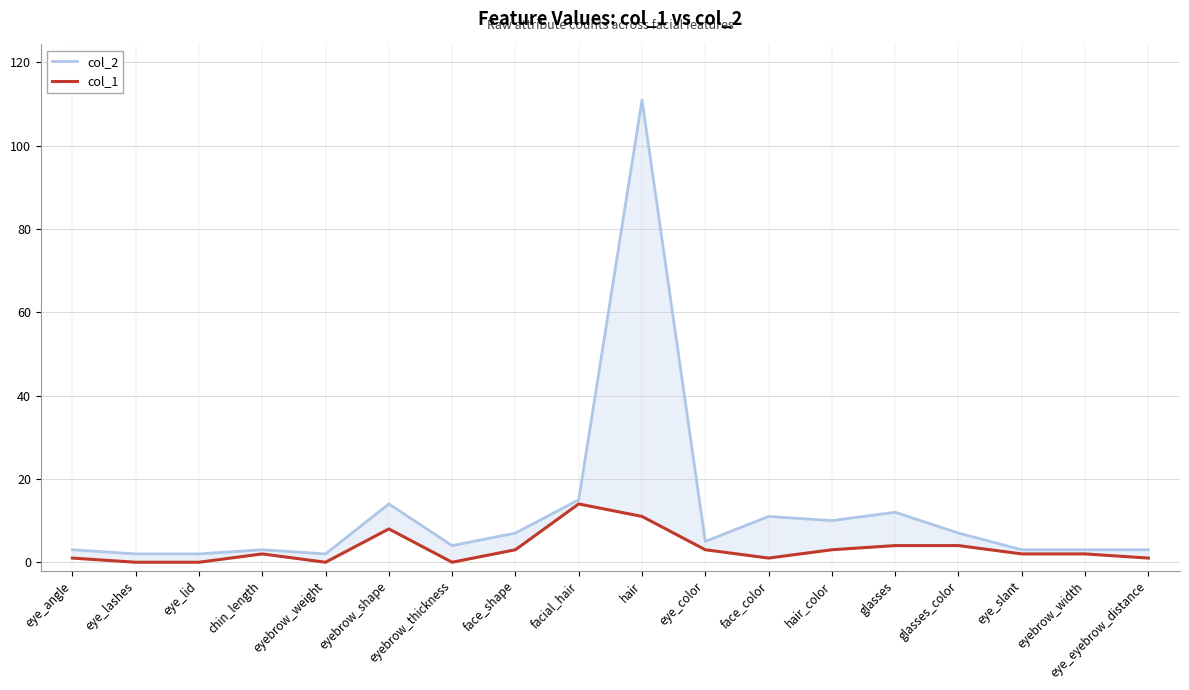

Is it true that col_1 equals 2 at chin_length?

True